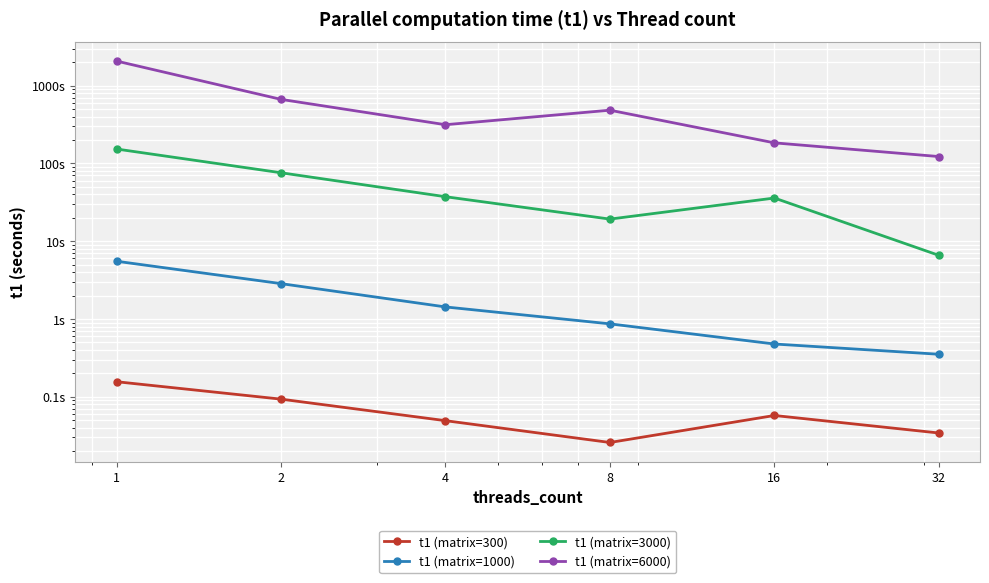

The t1 (matrix=300) series shows 0.2 at 1. True or false?

True